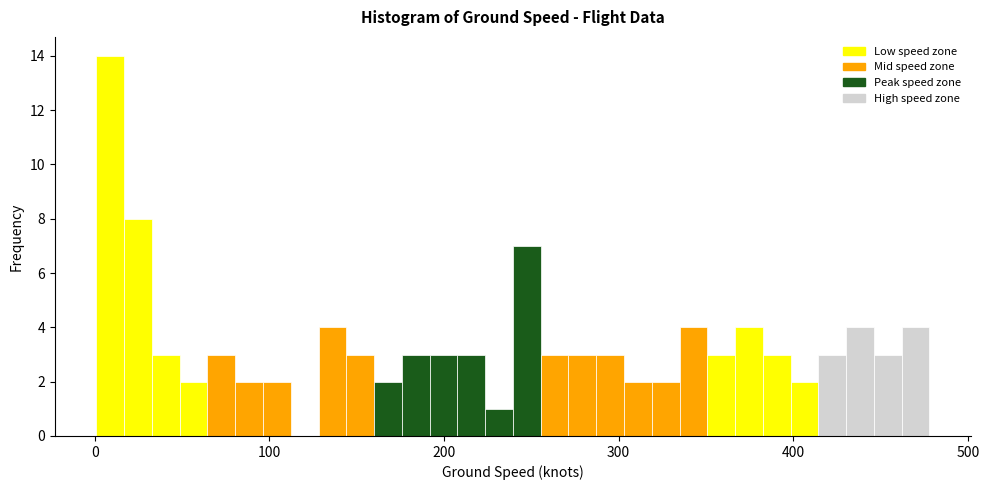

Around what value on the x-axis is the tallest bar? Give the approximate position of its centre, as read against the axis.

10